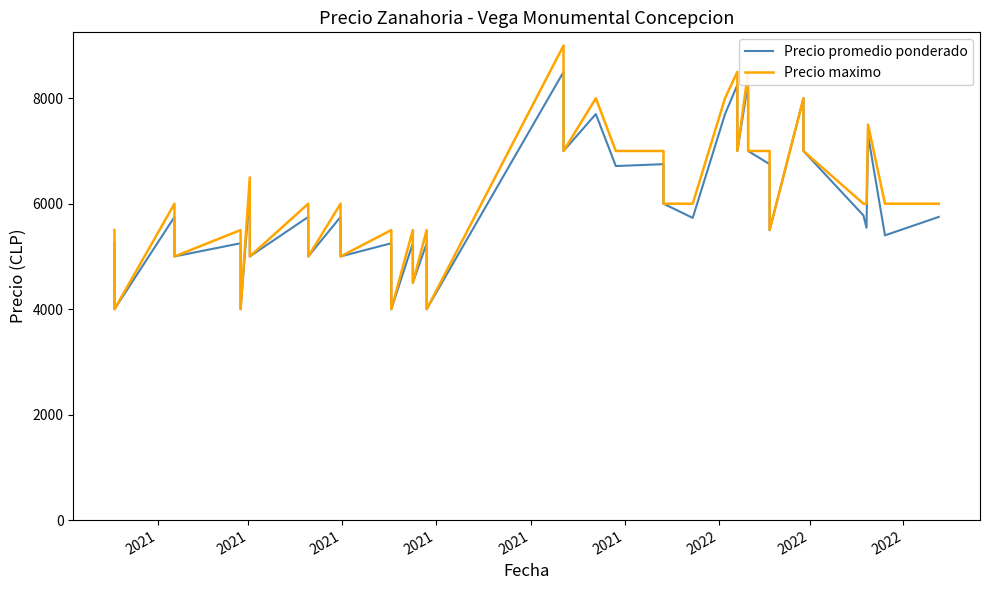

Does the chart display data point markers on the line(s)?

No